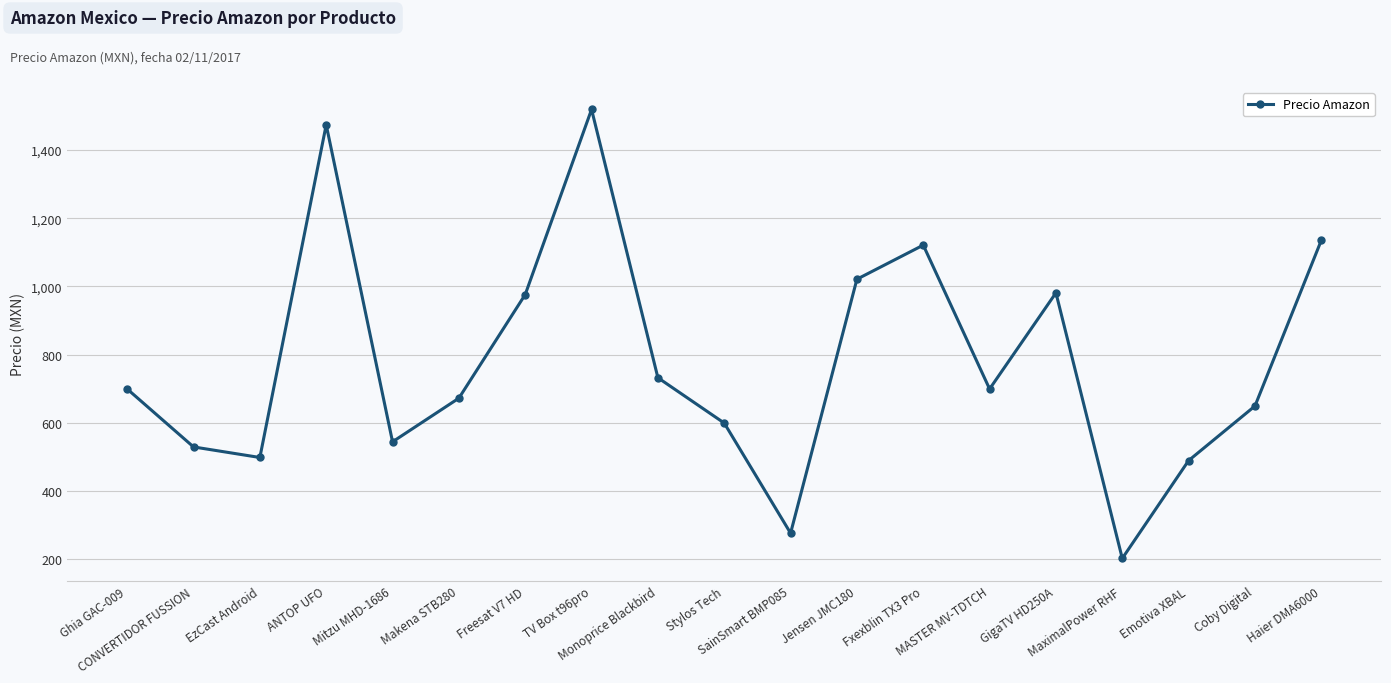

Read the value at Coby Digital.

649